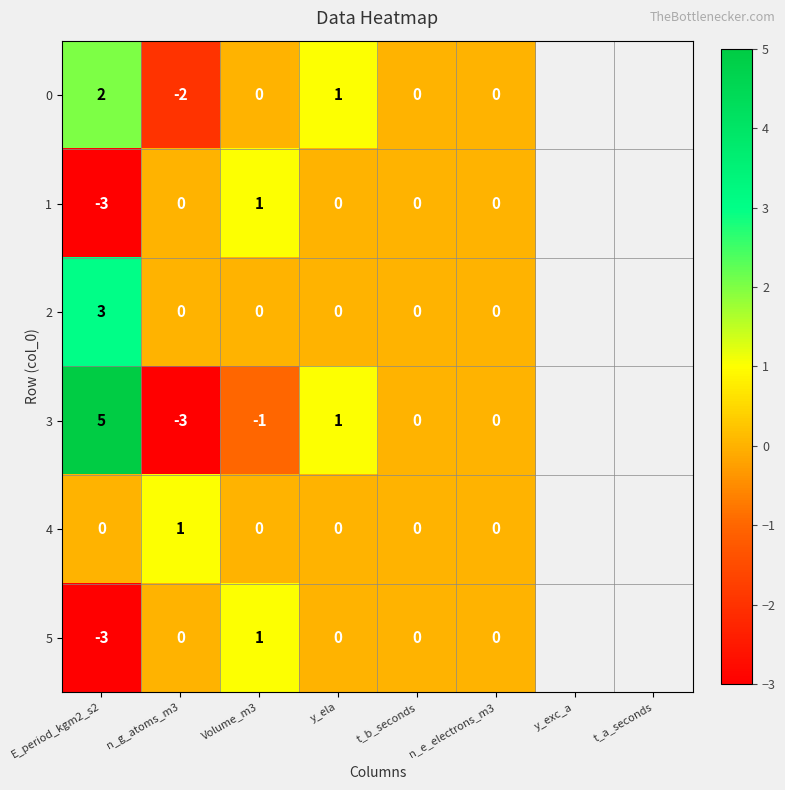

At which label does 0 reach its peak?

E_period_kgm2_s2